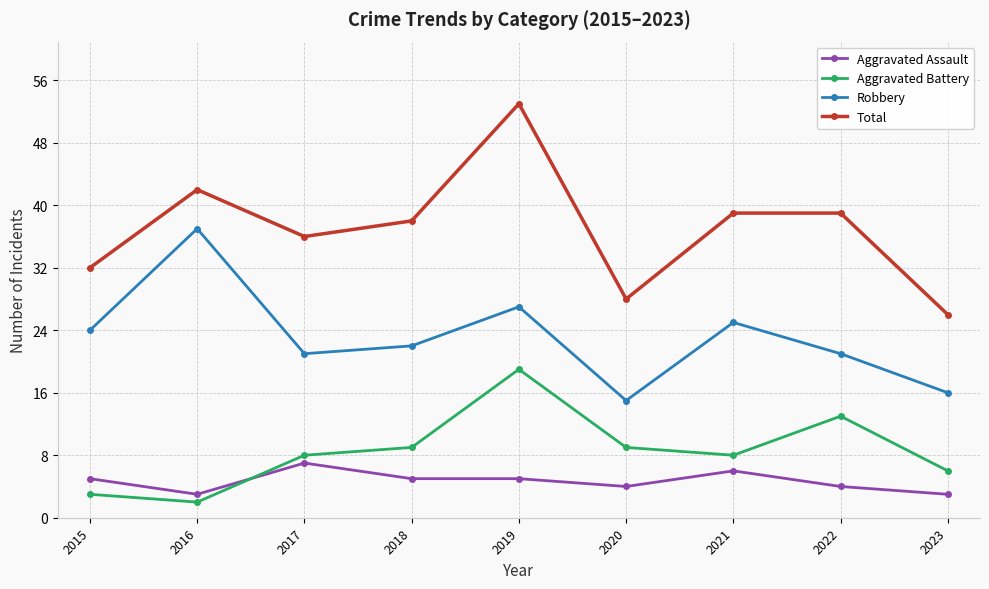

Which series has the largest range (max minus min)?

Total